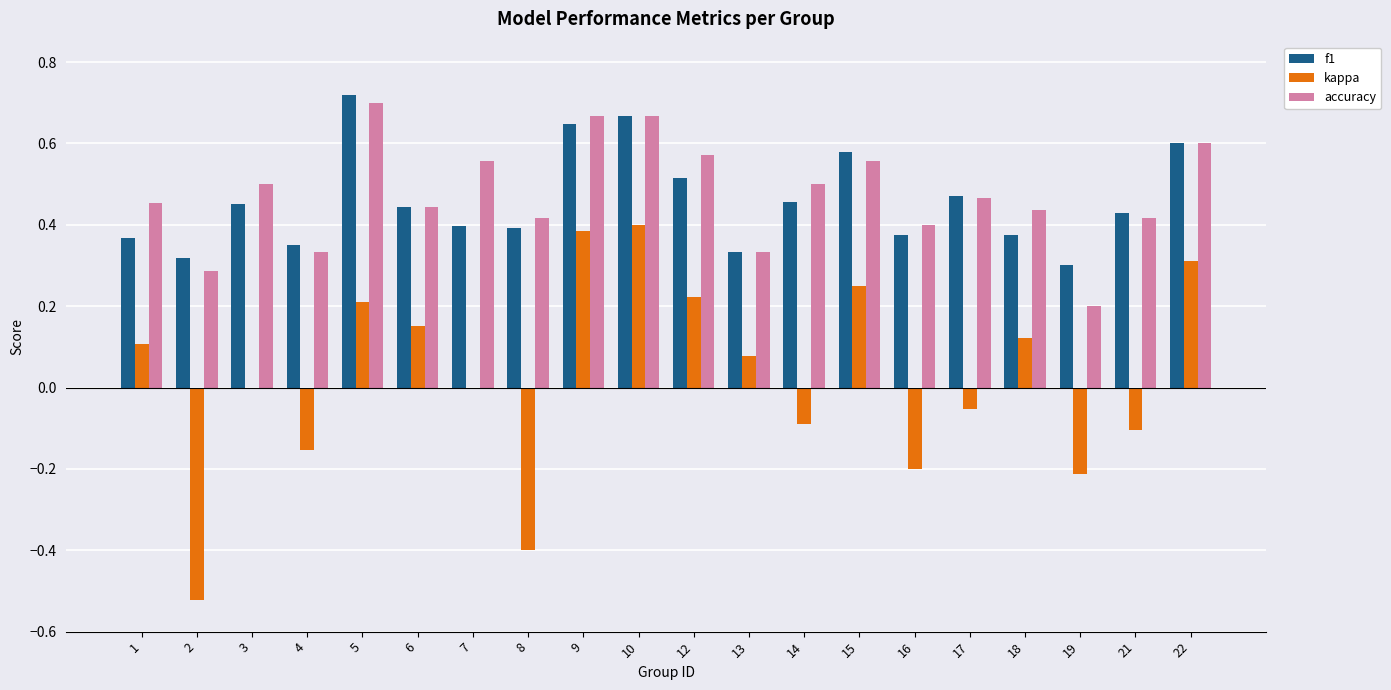

Which label corresponds to the largest value in the chart?

5